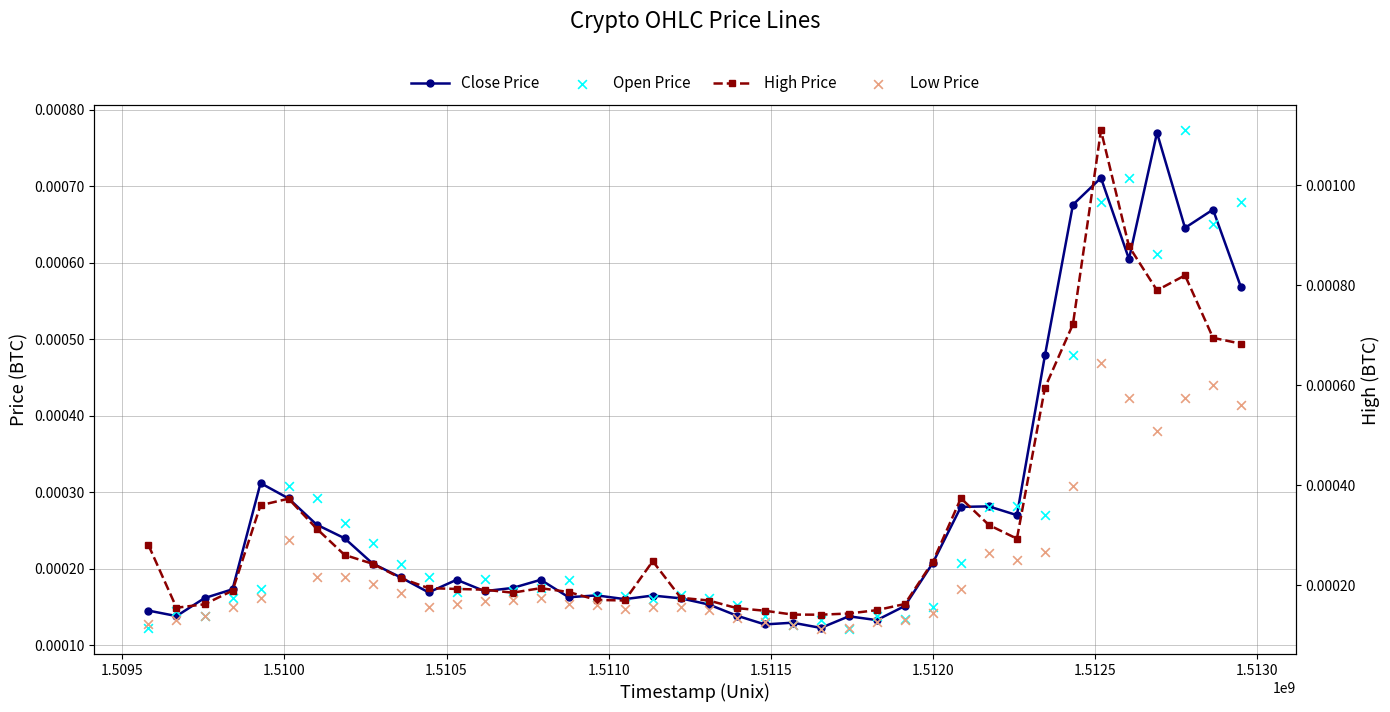

Is the value of High Price at 23 greater than the value of Low Price at 25?

Yes